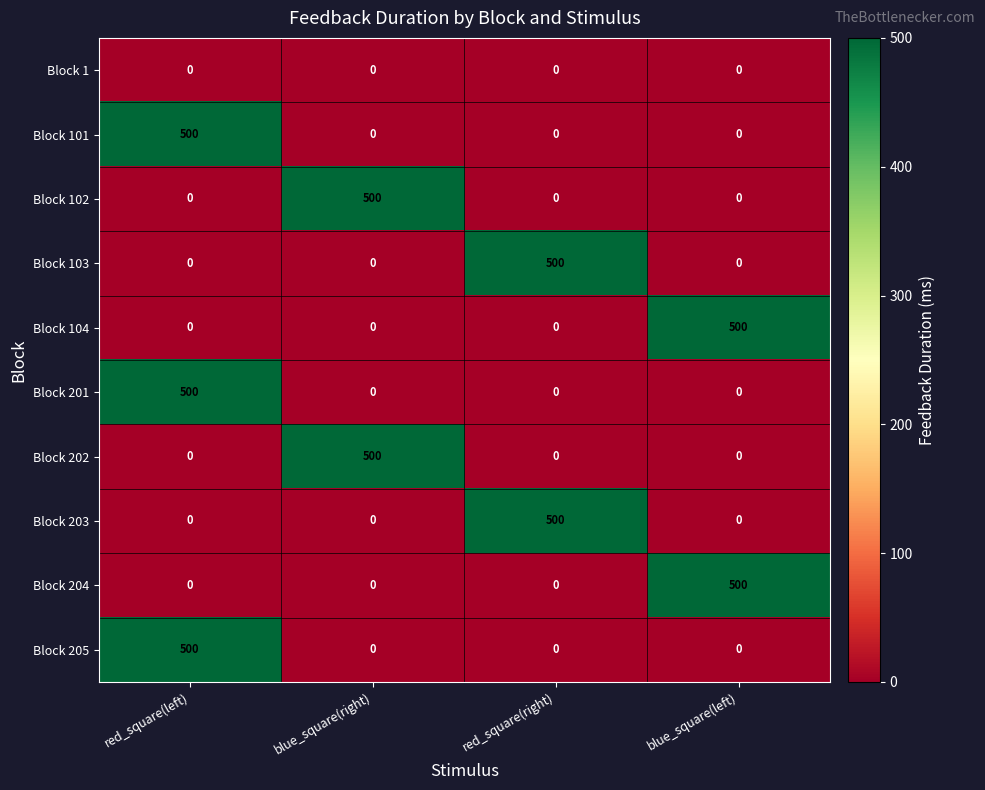

The Block 205 series shows 240 at blue_square(right). True or false?

False